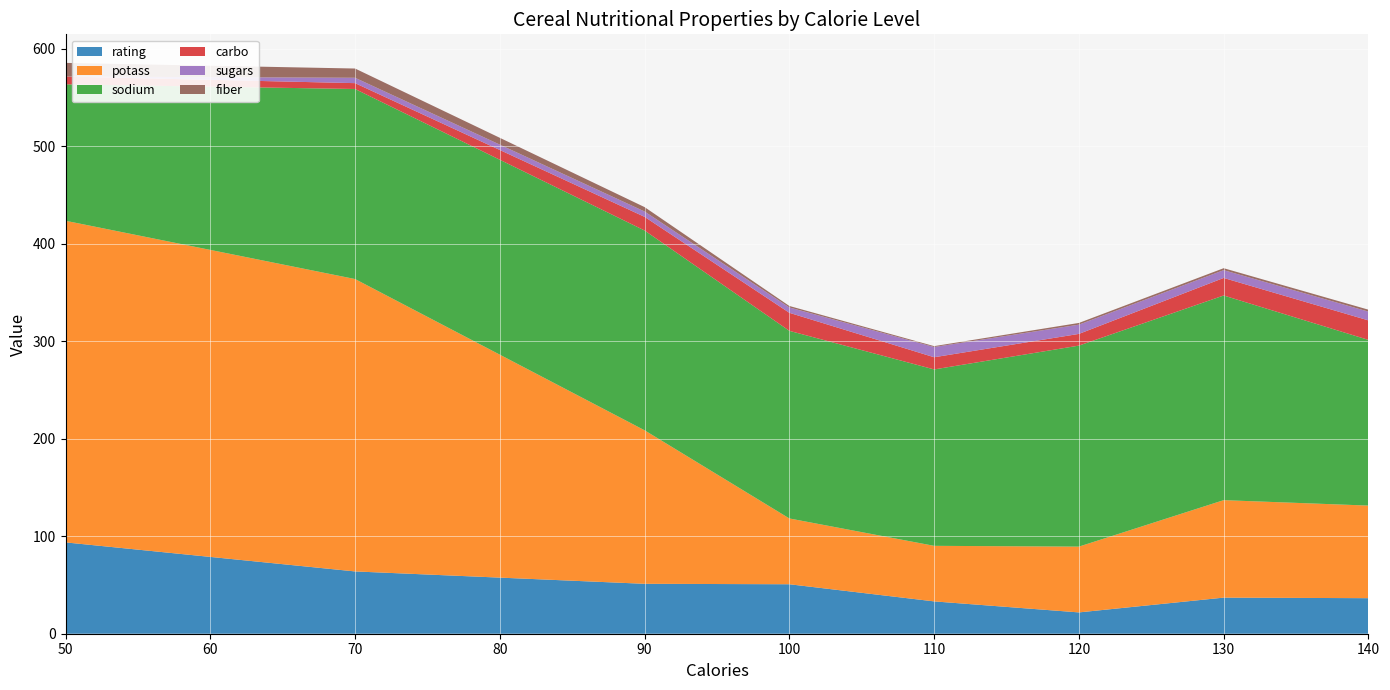

What is the highest value of the rating series?

93.7